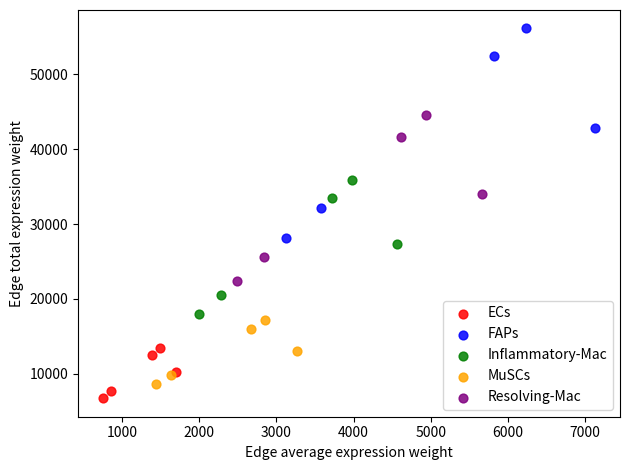

Which series reaches the maximum Y coordinate?

FAPs